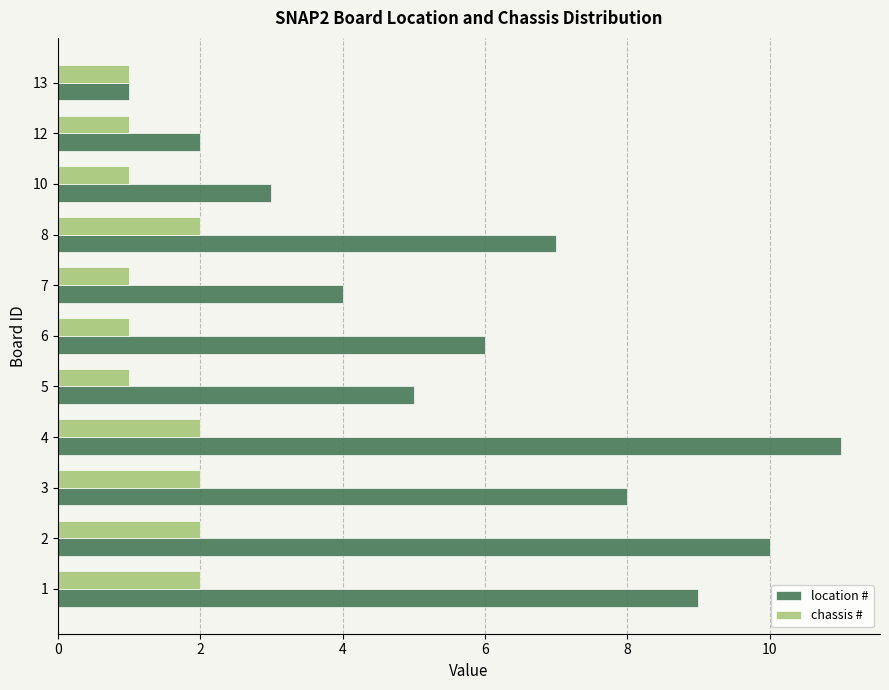

Which category has the lowest value in the location # series?

13